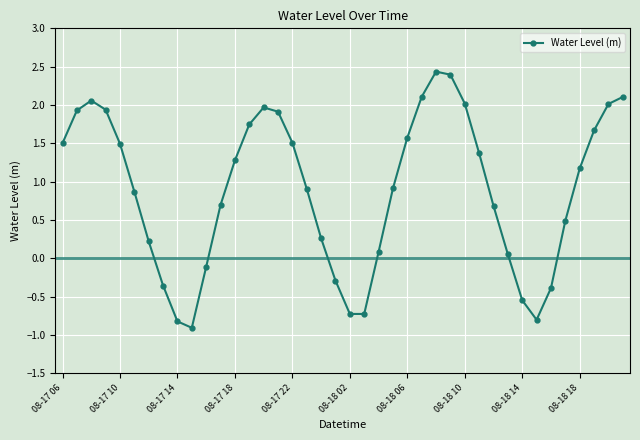

Does the chart have visible grid lines?

Yes